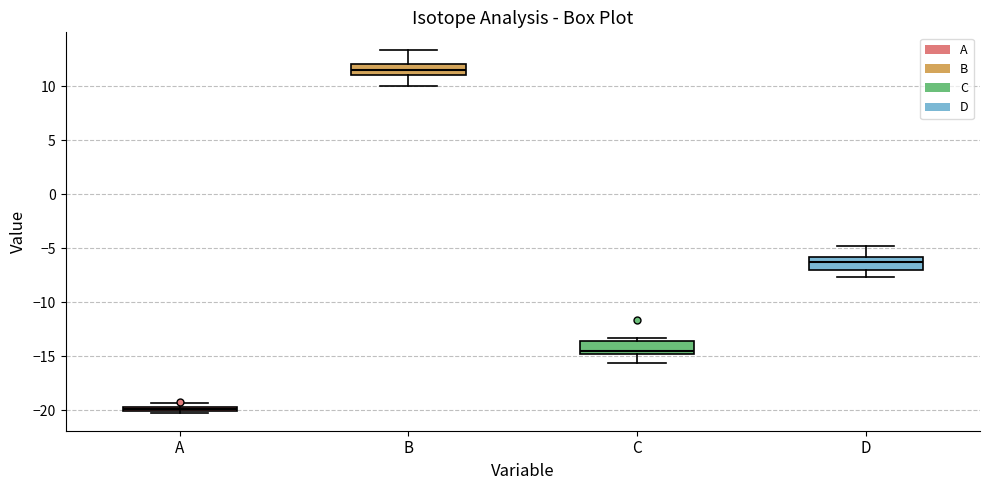

Which box has the highest median line?

B